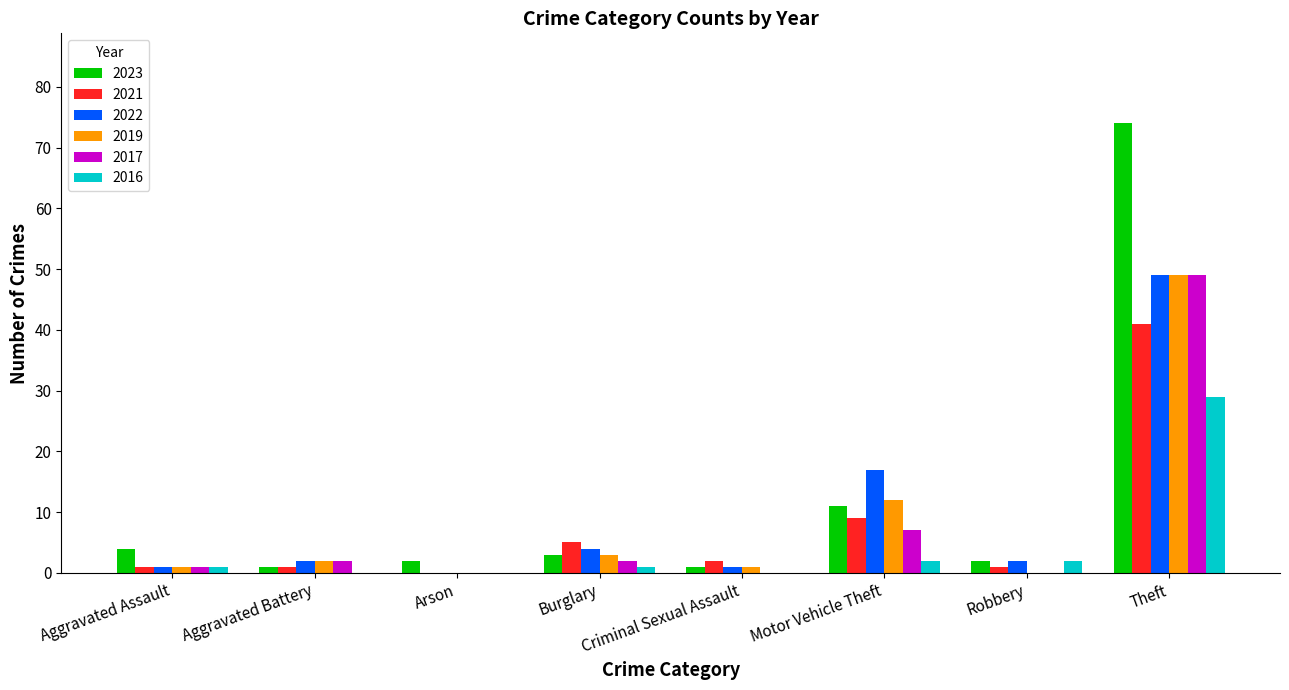

Does the chart contain stacked bars?

No